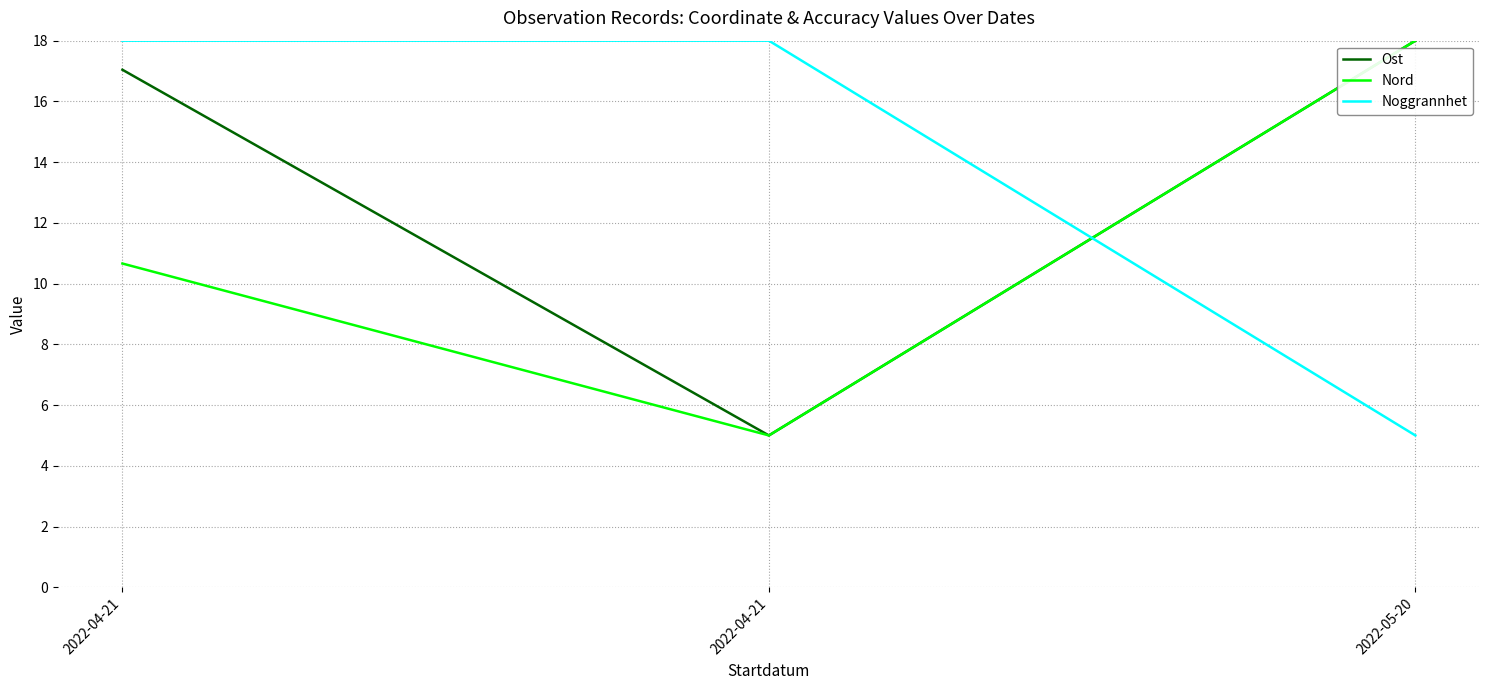

True or false: Ost has a value of 1.4 at 2022-04-21.

False